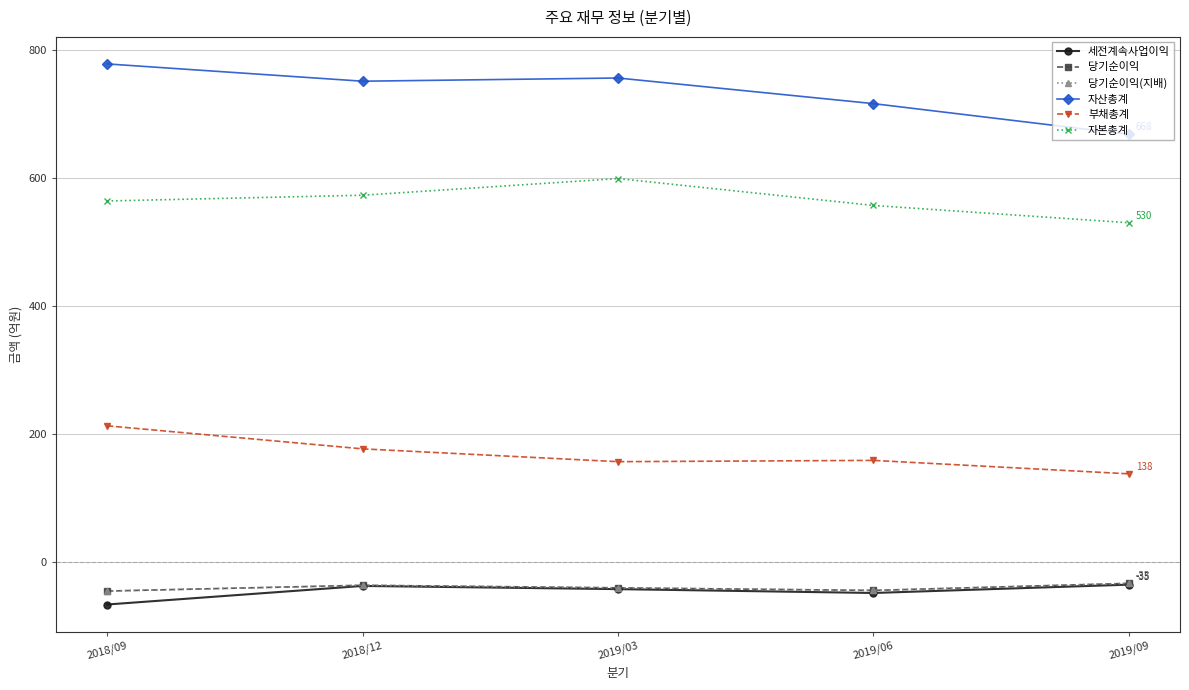

Reading right to left, extract all data points from this chart.

세전계속사업이익: 2019/09=-35	2019/06=-48	2019/03=-42	2018/12=-37	2018/09=-66
당기순이익: 2019/09=-33	2019/06=-44	2019/03=-40	2018/12=-36	2018/09=-45
당기순이익(지배): 2019/09=-33	2019/06=-44	2019/03=-40	2018/12=-36	2018/09=-45
자산총계: 2019/09=668	2019/06=716	2019/03=756	2018/12=751	2018/09=778
부채총계: 2019/09=138	2019/06=159	2019/03=157	2018/12=177	2018/09=213
자본총계: 2019/09=530	2019/06=557	2019/03=599	2018/12=573	2018/09=564